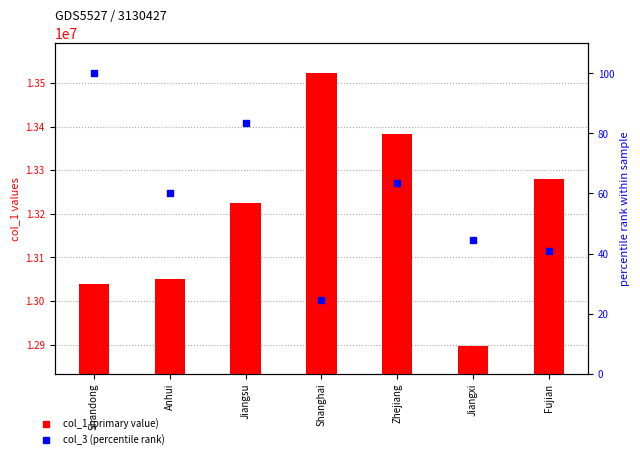

Is the value of col_1 (primary value) at Jiangsu greater than the value of col_3 (percentile rank) at Jiangsu?

Yes